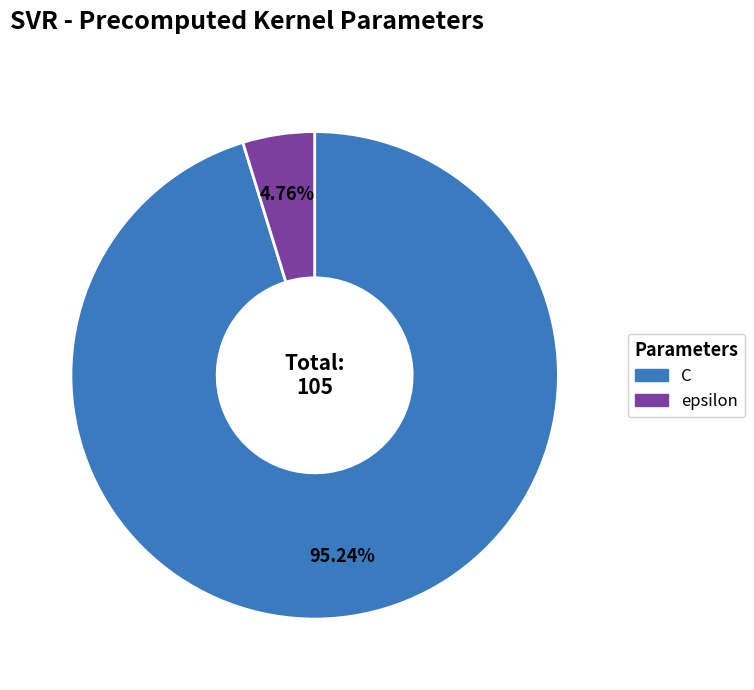

What is the total percentage of C and epsilon?

100.0%